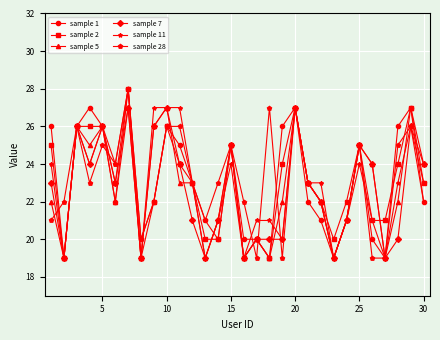

What is the maximum value shown in the chart?

28